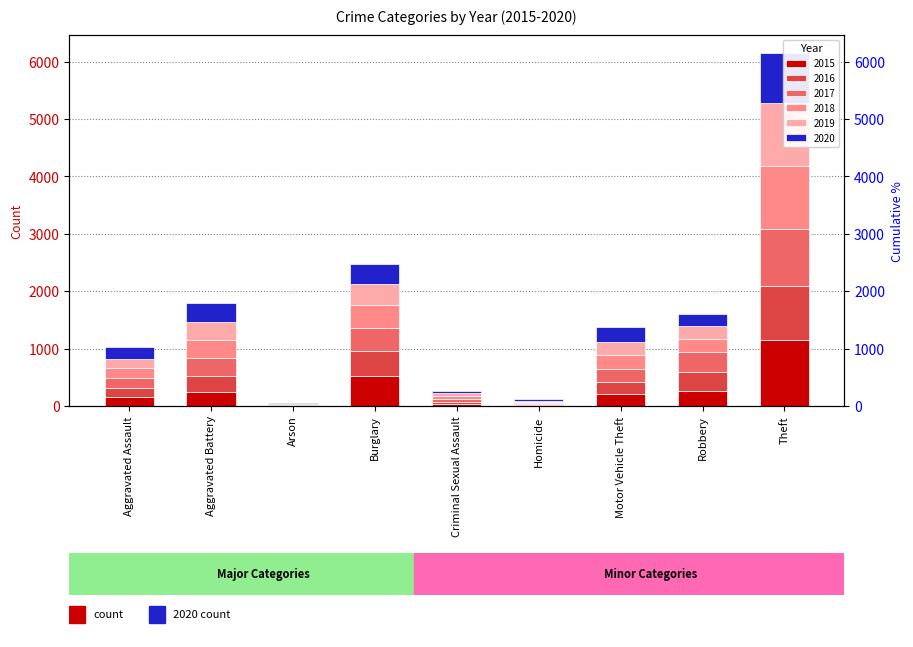

What is the difference between the highest and lowest values at Robbery?

152